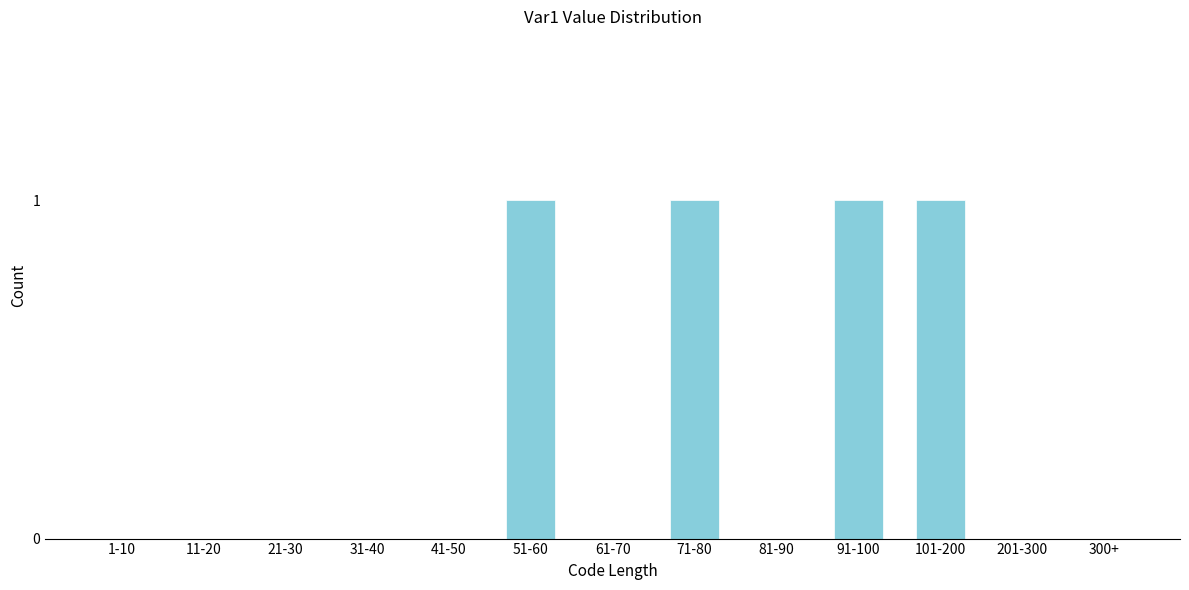

Reading left to right, extract all data points from this chart.

1-10=0	11-20=0	21-30=0	31-40=0	41-50=0	51-60=1	61-70=0	71-80=1	81-90=0	91-100=1	101-200=1	201-300=0	300+=0